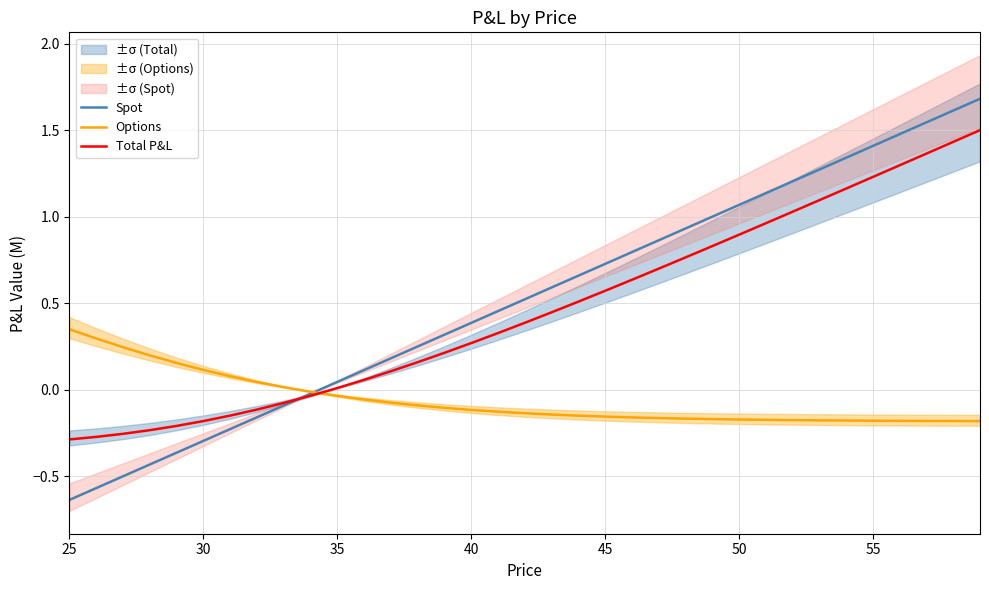

Reading left to right, what are all the values shown in this chart?

Spot: -0.6	-0.6	-0.5	-0.4	-0.4	-0.3	-0.2	-0.2	-0.1	-0.0	0.0	0.1	0.2	0.2	0.3	0.4	0.5	0.5	0.6	0.7	0.7	0.8	0.9	0.9	1.0	1.1	1.1	1.2	1.3	1.3	1.4	1.5	1.5	1.6	1.7
Options: 0.3	0.3	0.2	0.2	0.2	0.1	0.1	0.0	0.0	-0.0	-0.0	-0.1	-0.1	-0.1	-0.1	-0.1	-0.1	-0.1	-0.1	-0.2	-0.2	-0.2	-0.2	-0.2	-0.2	-0.2	-0.2	-0.2	-0.2	-0.2	-0.2	-0.2	-0.2	-0.2	-0.2
Total P&L: -0.3	-0.3	-0.3	-0.2	-0.2	-0.2	-0.1	-0.1	-0.1	-0.0	0.0	0.1	0.1	0.2	0.2	0.3	0.3	0.4	0.4	0.5	0.6	0.6	0.7	0.8	0.8	0.9	1.0	1.0	1.1	1.2	1.2	1.3	1.4	1.4	1.5